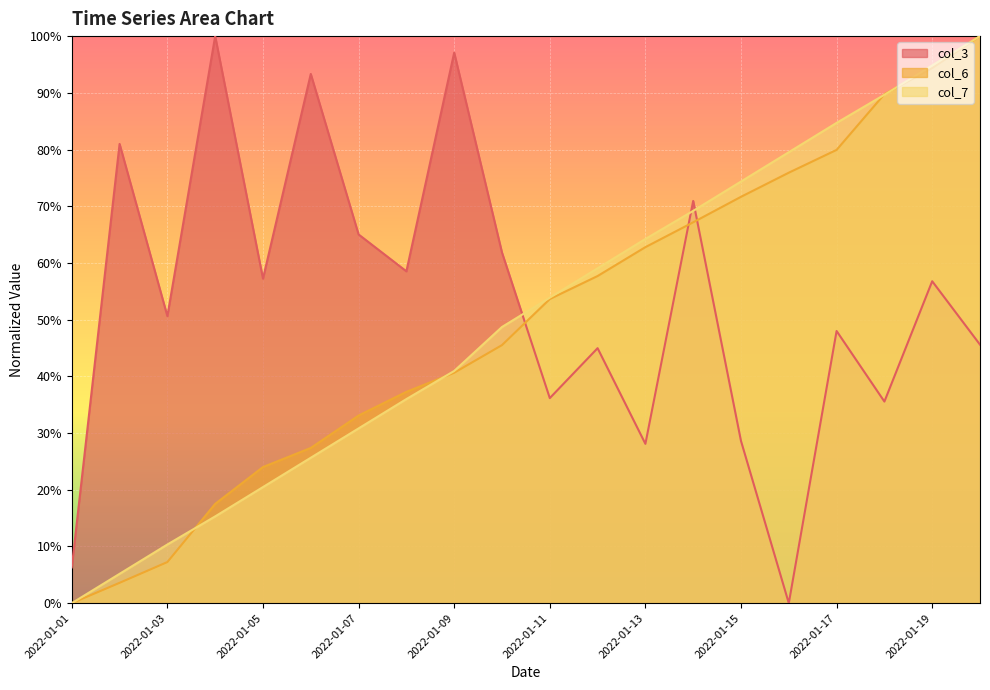

What is the sum of the col_6 values at 2022-01-02 and 2022-01-06?

0.3